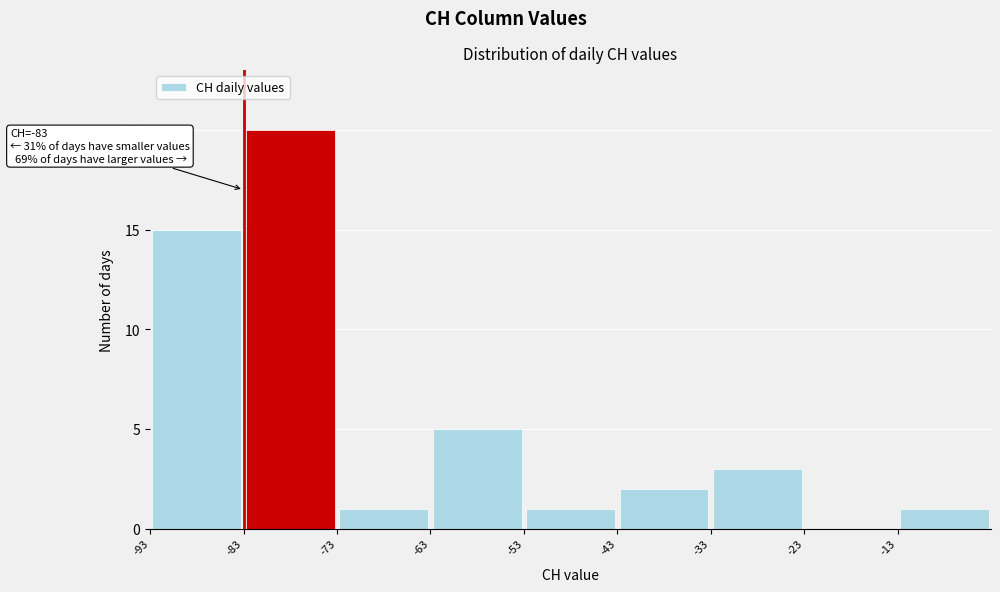

Which range on the x-axis has the tallest bar?

-83 to -73